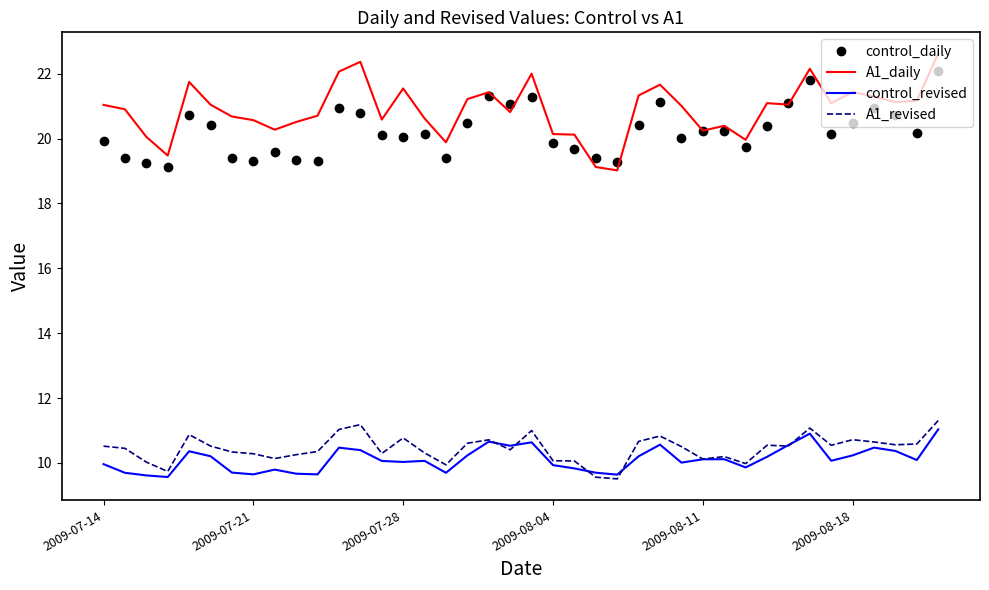

Which series has the largest range (max minus min)?

A1_daily